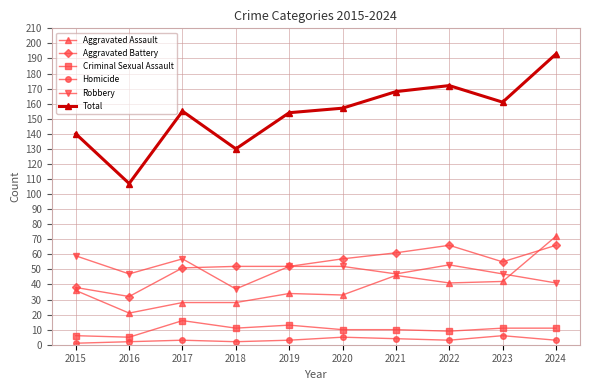

Reading right to left, list all the values displayed in this chart.

Aggravated Assault: 72	42	41	46	33	34	28	28	21	36
Aggravated Battery: 66	55	66	61	57	52	52	51	32	38
Criminal Sexual Assault: 11	11	9	10	10	13	11	16	5	6
Homicide: 3	6	3	4	5	3	2	3	2	1
Robbery: 41	47	53	47	52	52	37	57	47	59
Total: 193	161	172	168	157	154	130	155	107	140